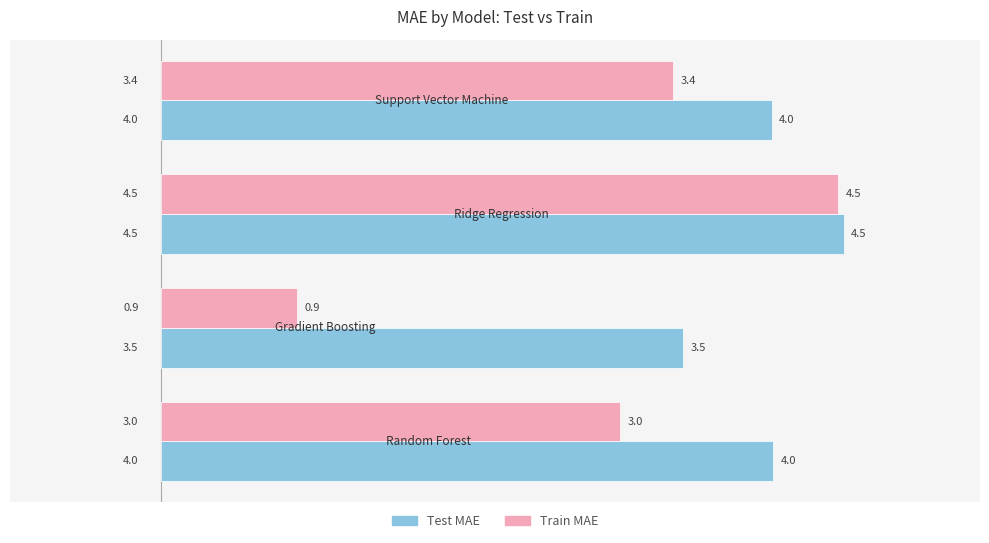

Which series has the largest range (max minus min)?

Train MAE